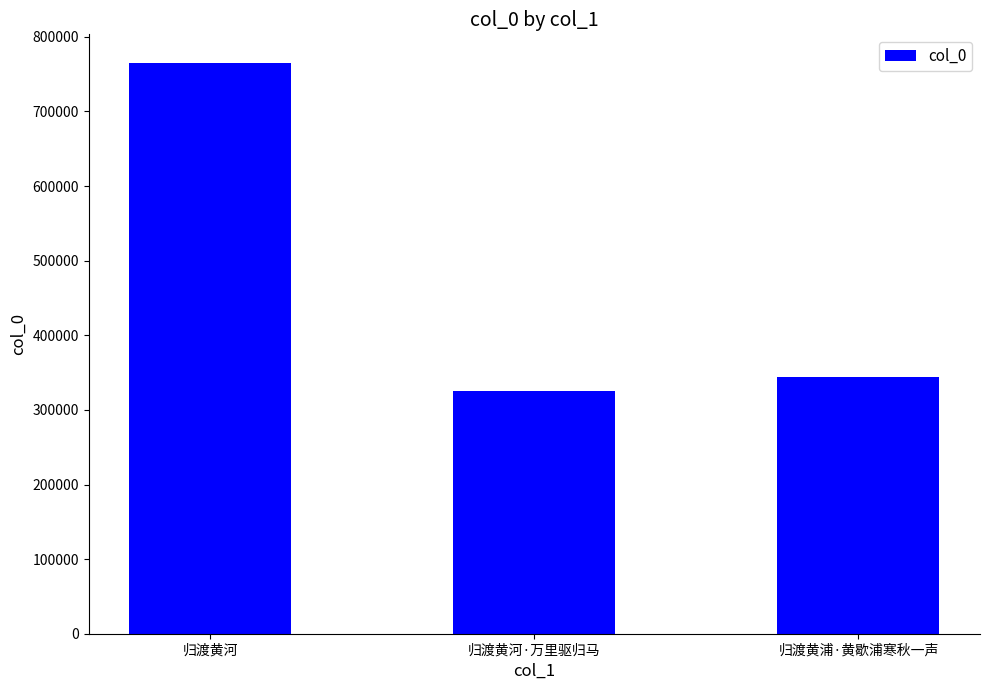

What is the label of the 1st bar from the left?

归渡黄河